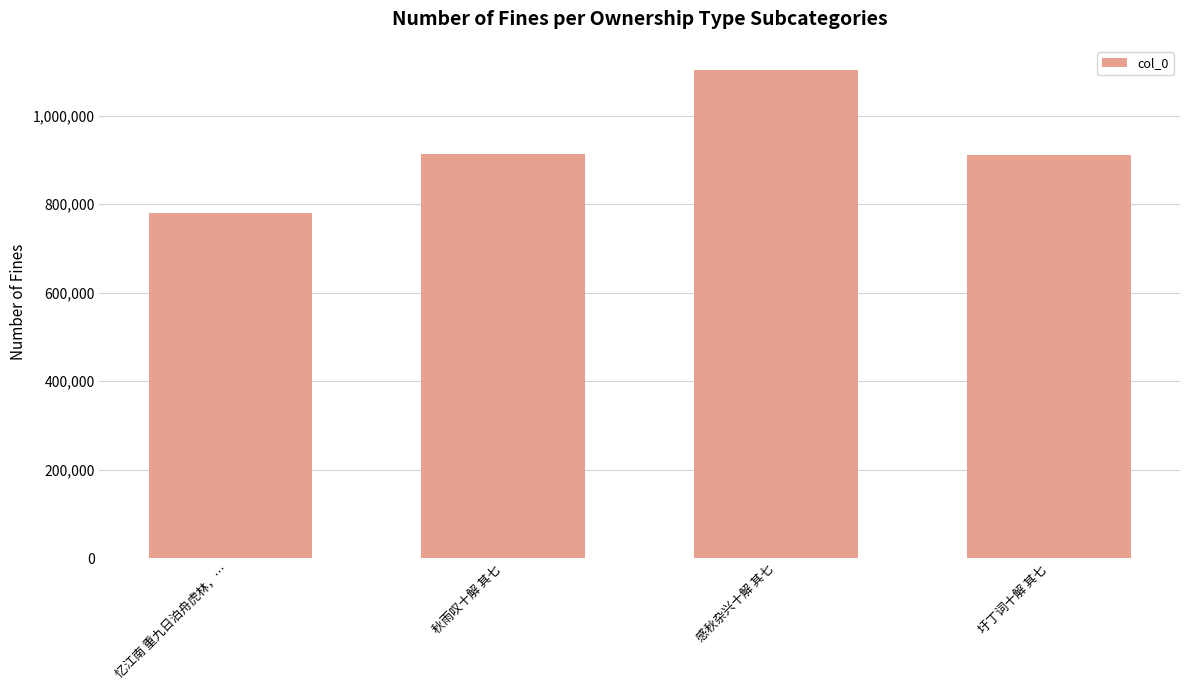

True or false: the data shows 410963 at 秋雨叹十解 其七.

False